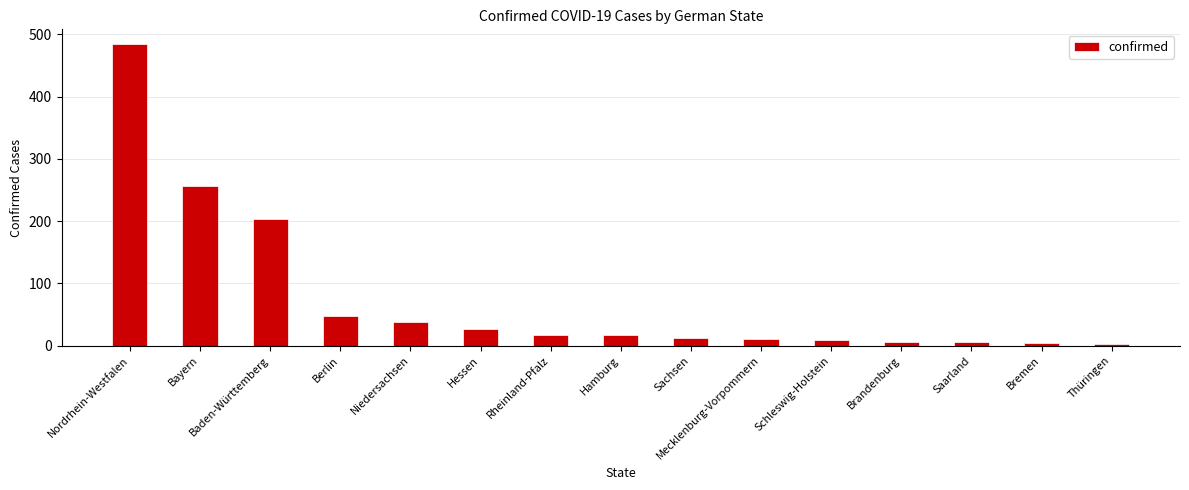

True or false: the data shows 76 at Berlin.

False